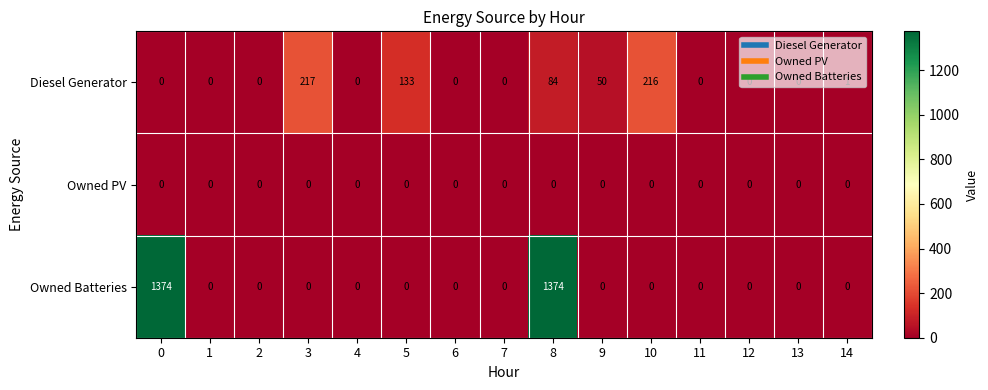

What is the maximum value shown in the chart?

1374